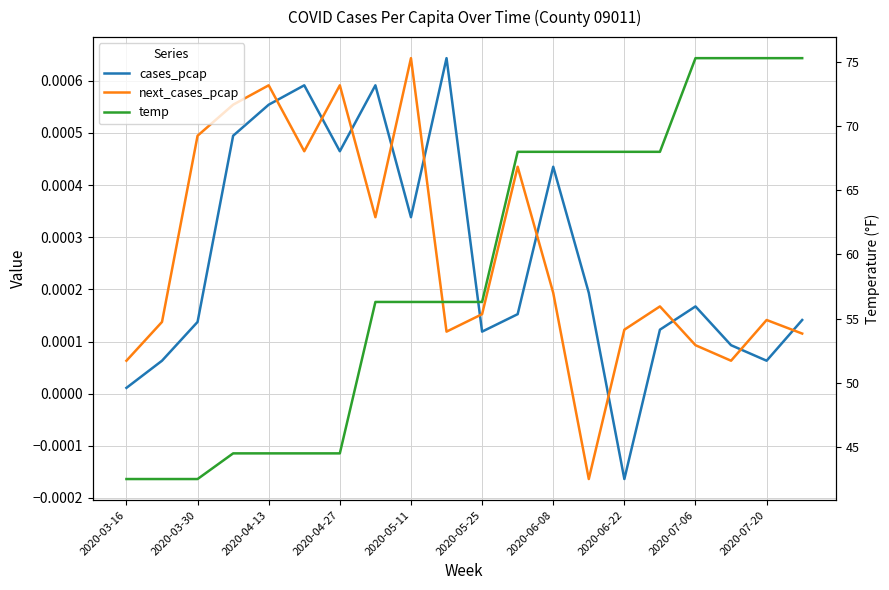

What is the maximum value shown in the chart?

75.3